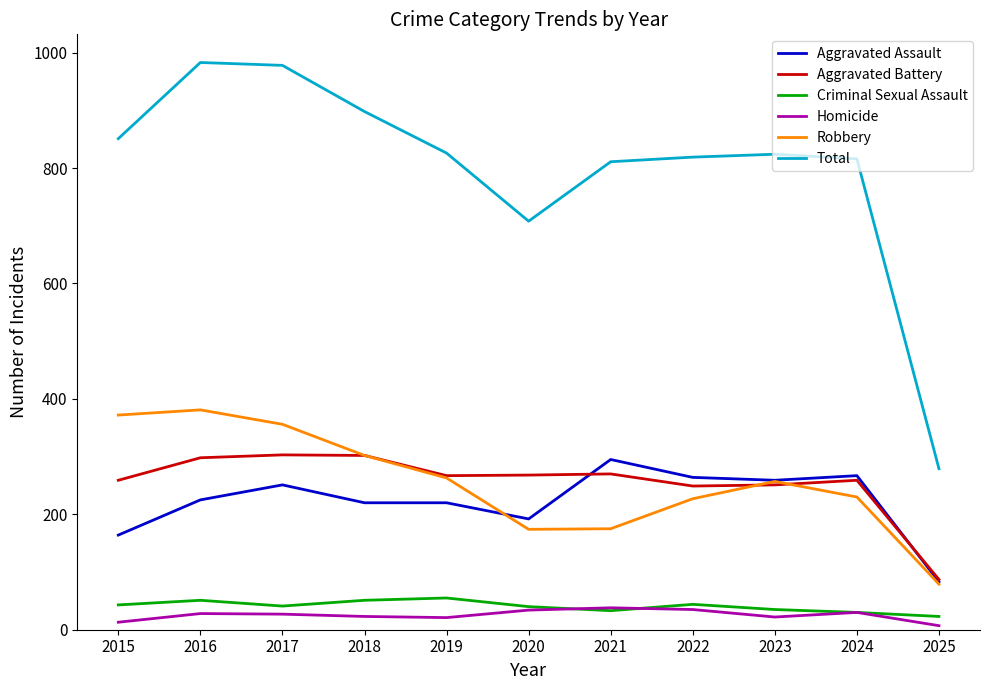

Does the chart have visible grid lines?

No